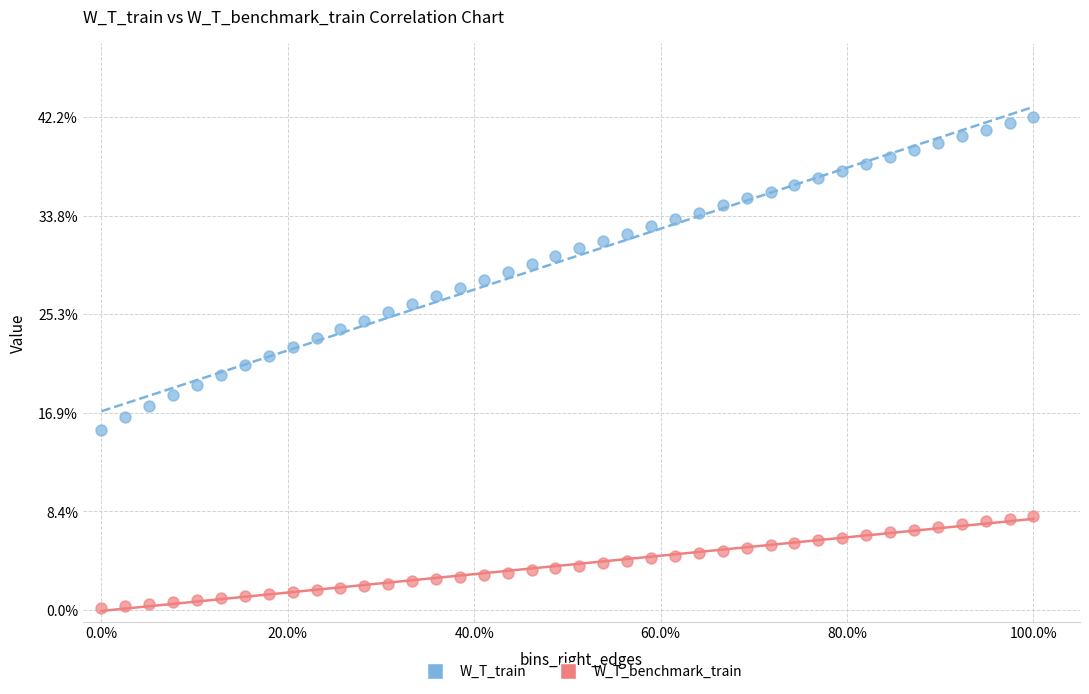

What are all the series names shown in the legend?

W_T_train, W_T_benchmark_train